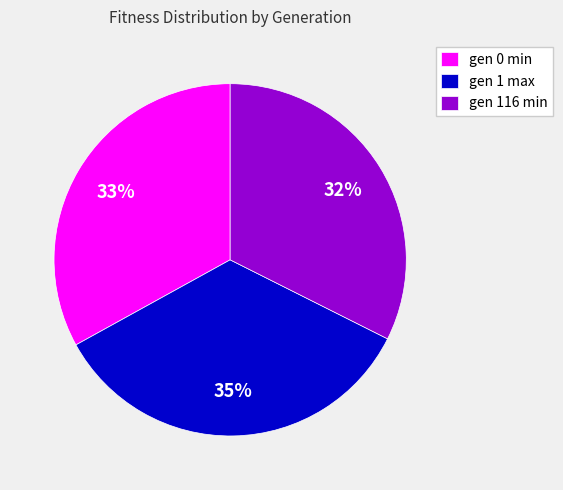

To the nearest percent, what portion does gen 1 max represent?

35%